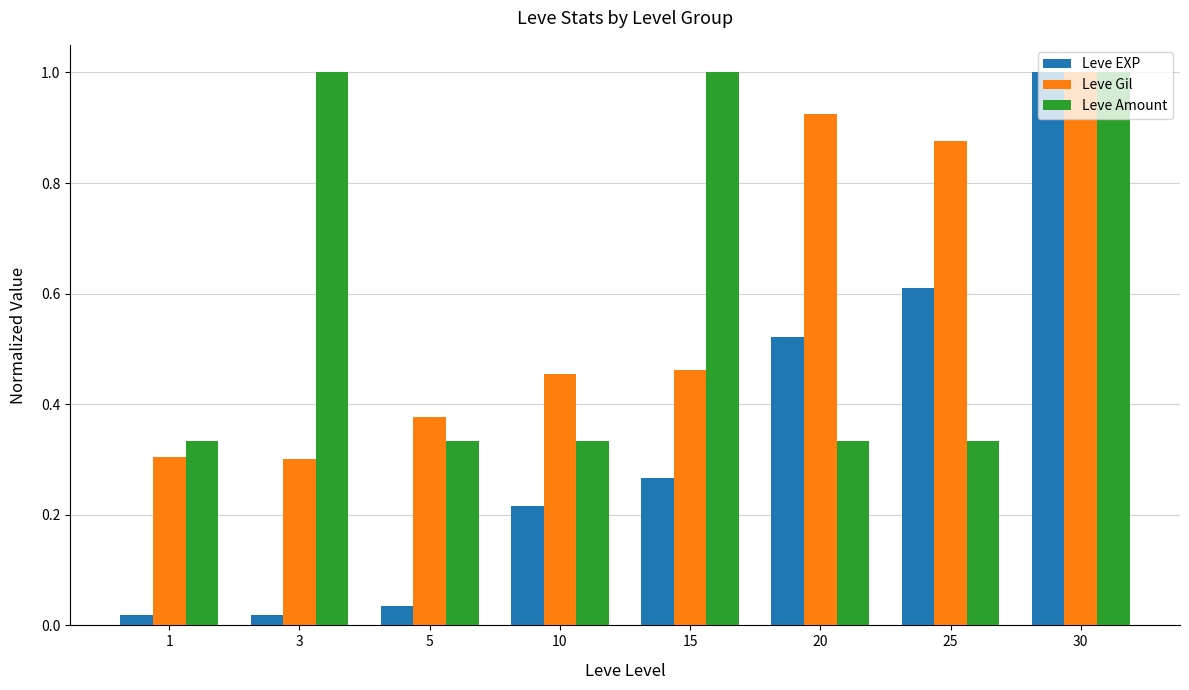

The Leve EXP series shows 0.6 at 25. True or false?

True